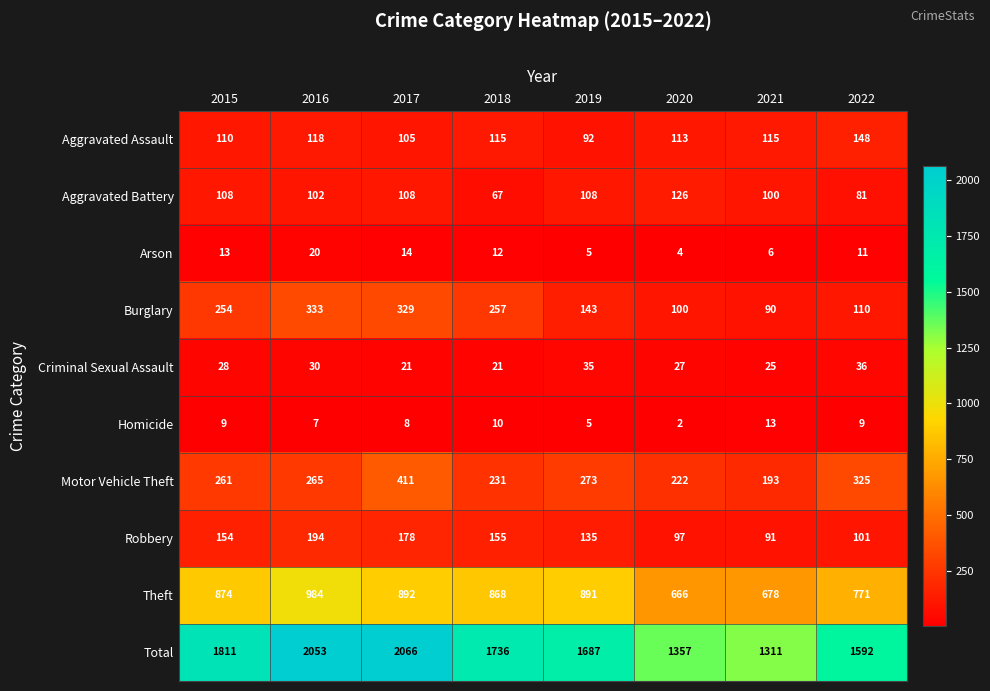

At 2020, list the series in order from smallest to largest.

Homicide, Arson, Criminal Sexual Assault, Robbery, Burglary, Aggravated Assault, Aggravated Battery, Motor Vehicle Theft, Theft, Total